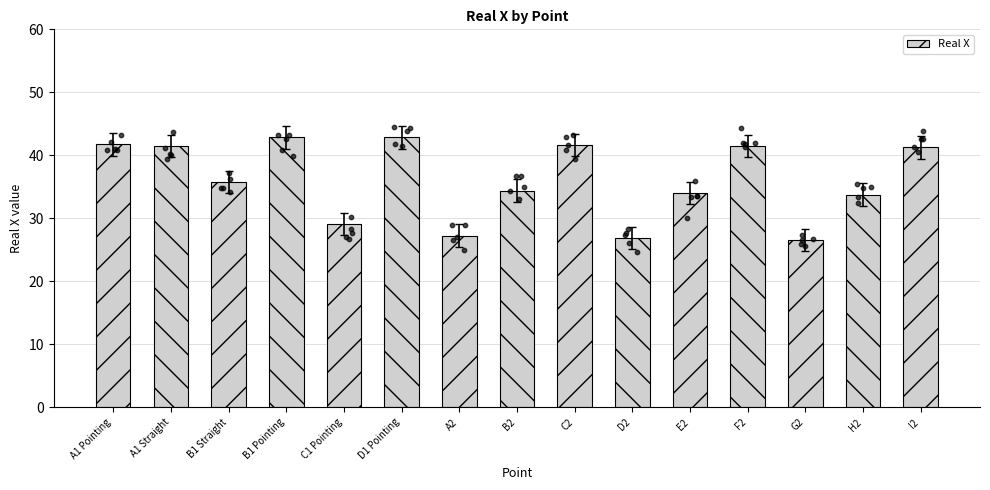

Which has a higher value, D2 or C1 Pointing?

C1 Pointing